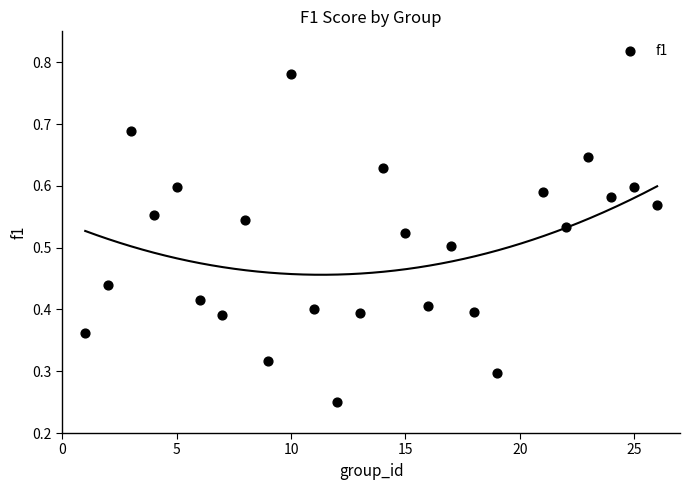

What is the range of X values (max minus min)?

25.0